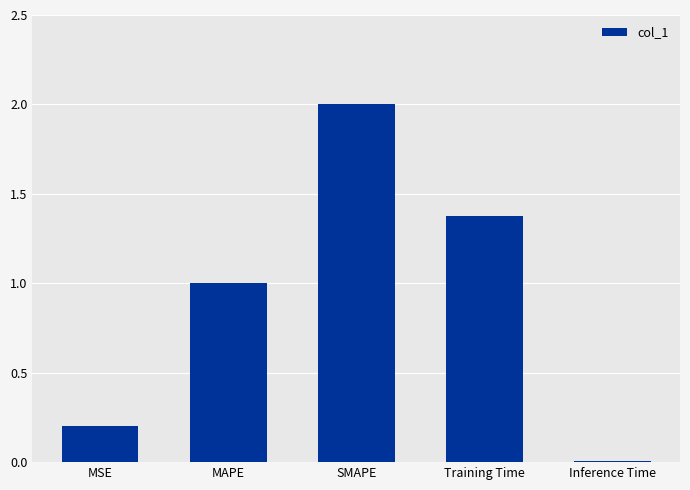

What is the greatest value displayed?

2.0